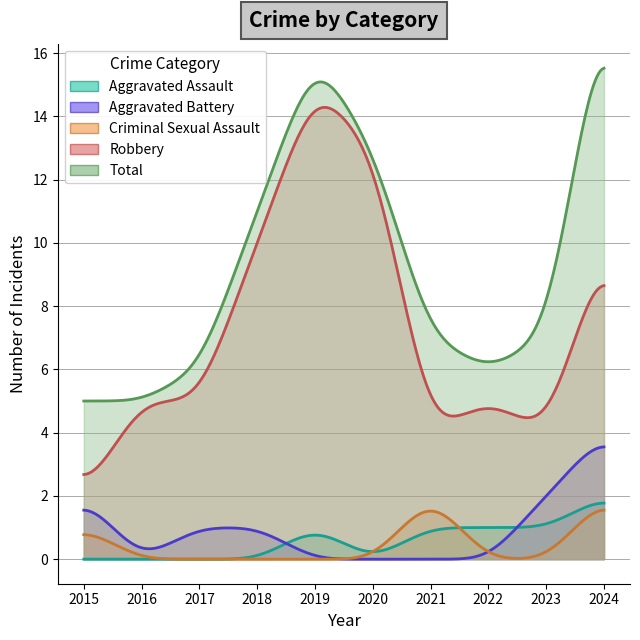

What is the average value of the Aggravated Battery series?

1